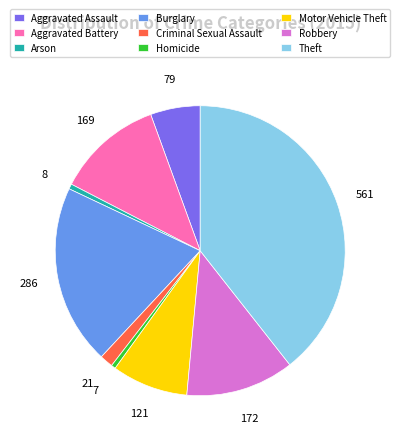

Does any single category account for the majority?

No